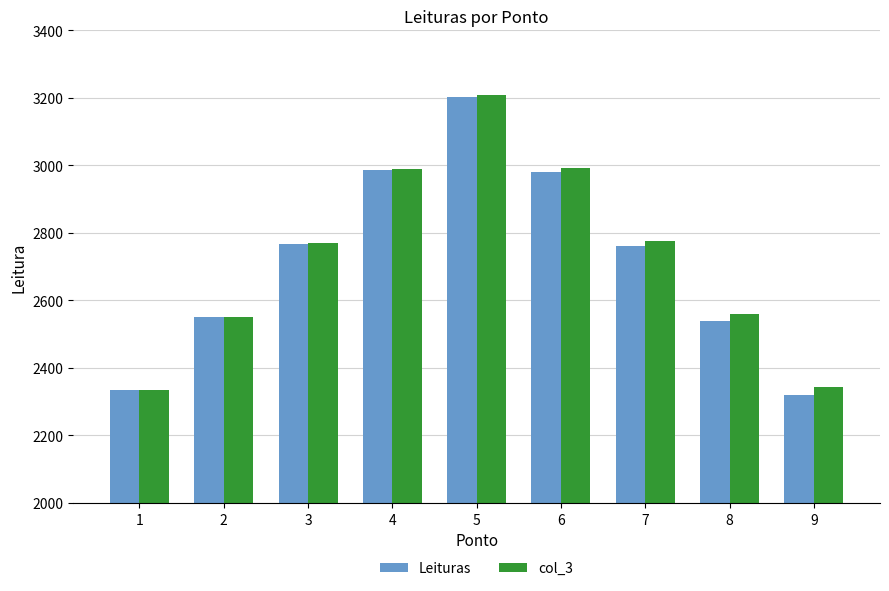

What is the difference between the highest and lowest values at 9?

23.8